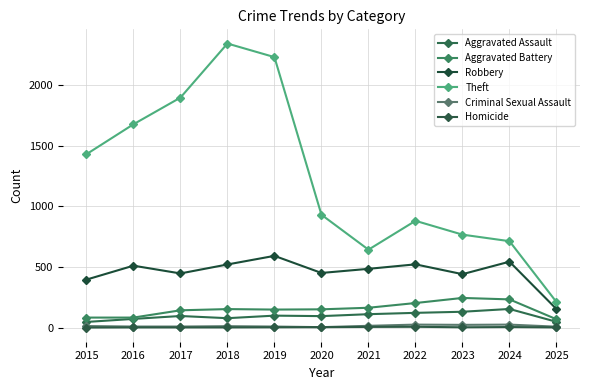

The value of Homicide at 2024 is 3. True or false?

False